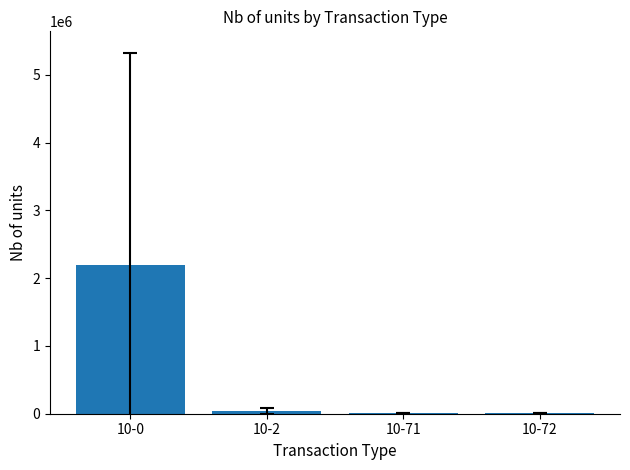

Which has a higher value, 10-2 or 10-0?

10-0